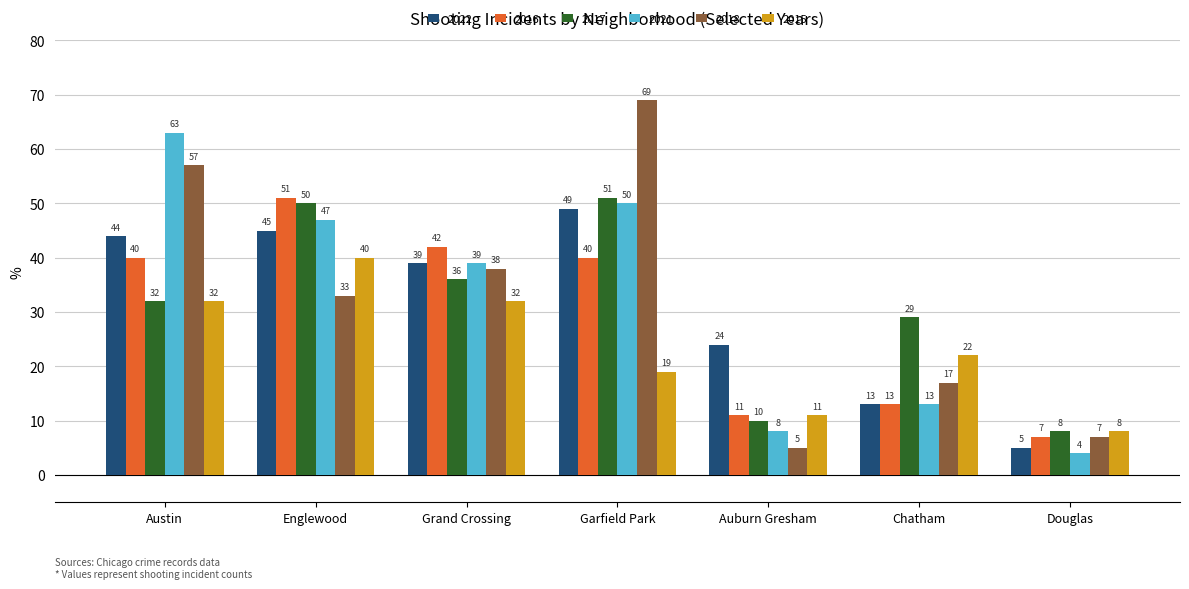

What is the spread (max minus min) of values at Chatham?

16